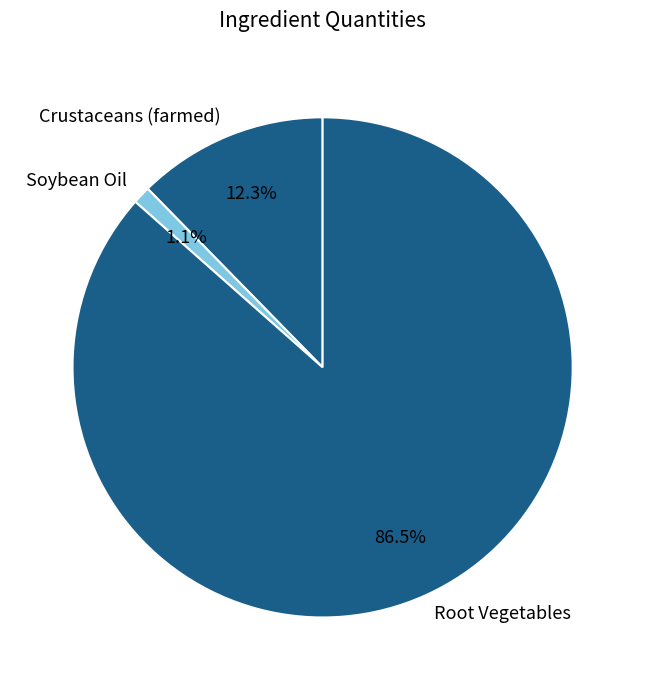

Is there a majority slice in this chart?

Yes